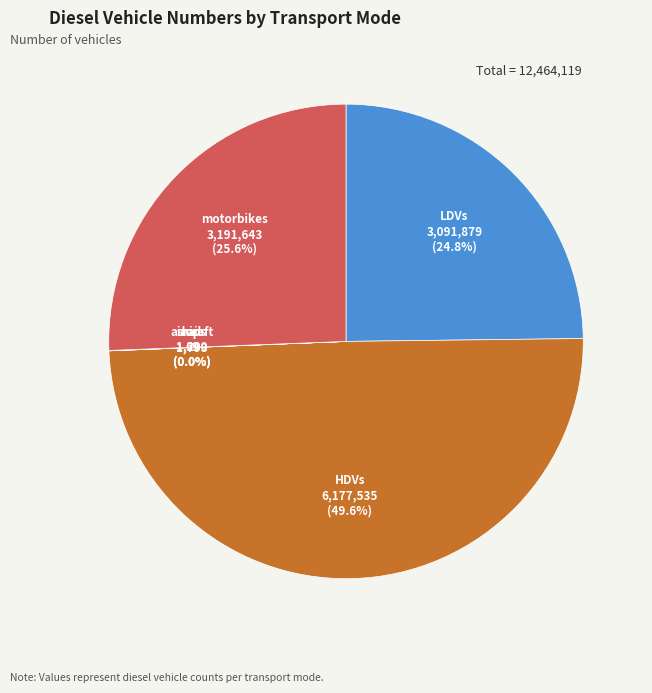

How many segments does this pie chart have?

6